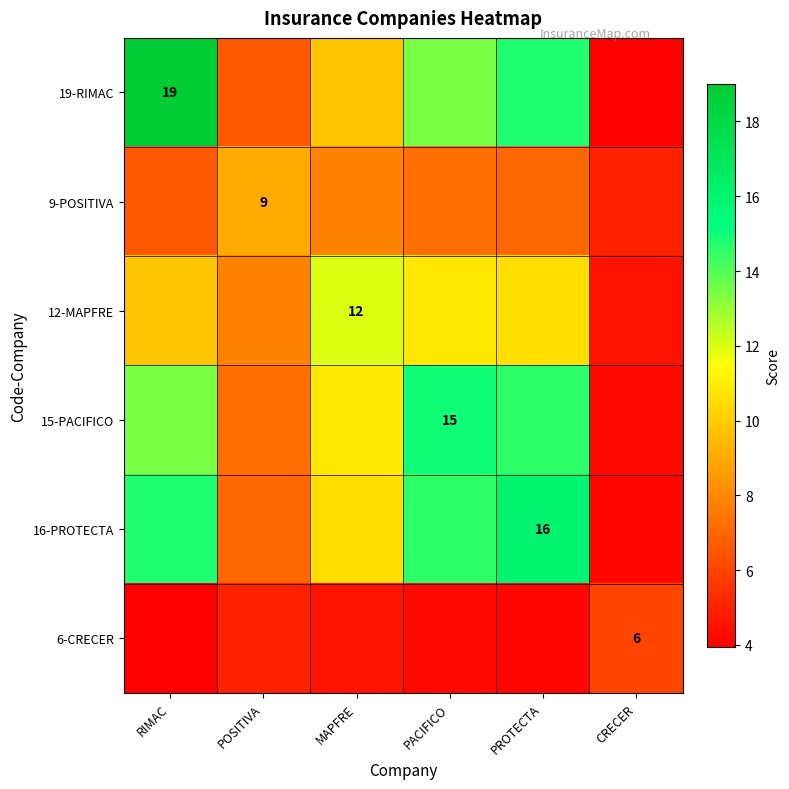

Is it true that 12-MAPFRE equals 10.8 at PACIFICO?

True